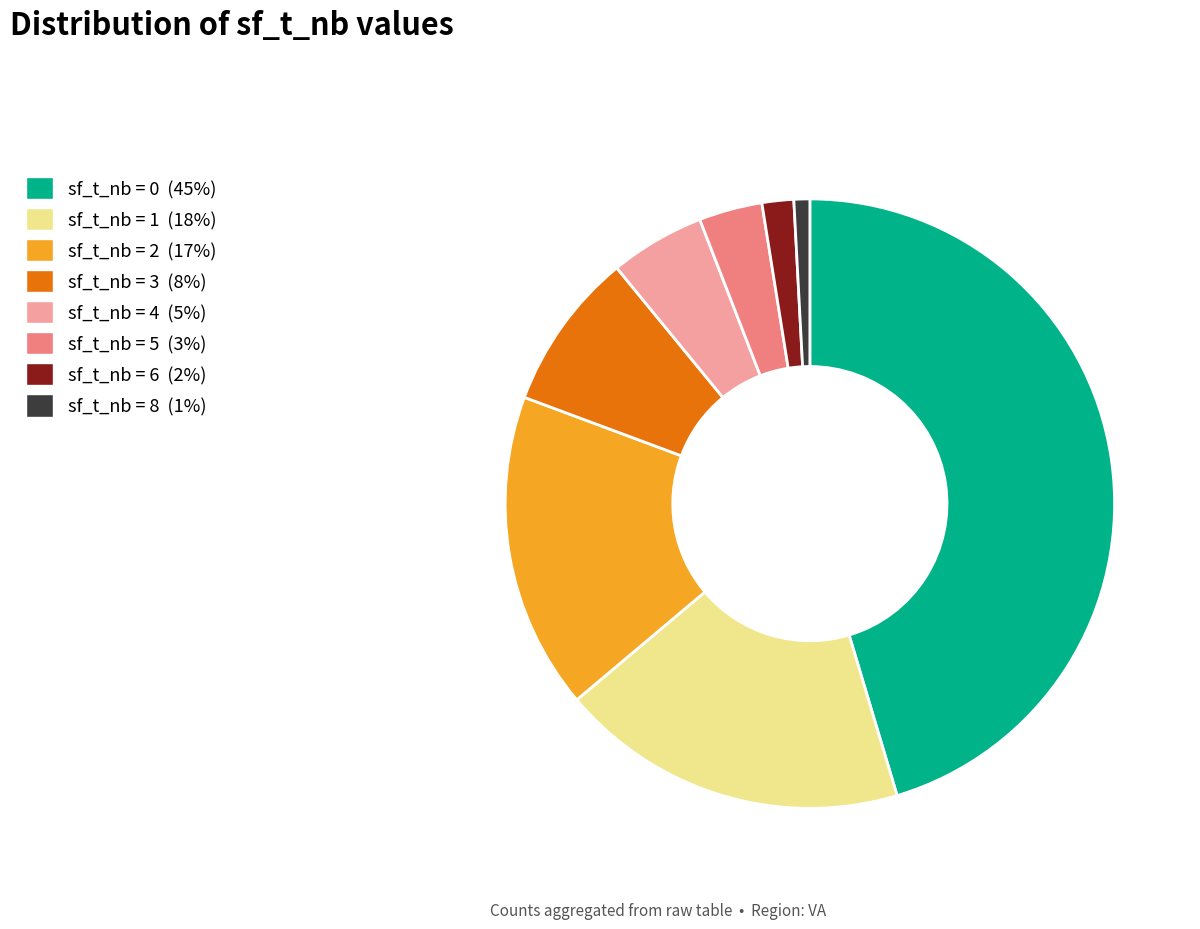

Is there any slice that represents more than half of the pie?

No